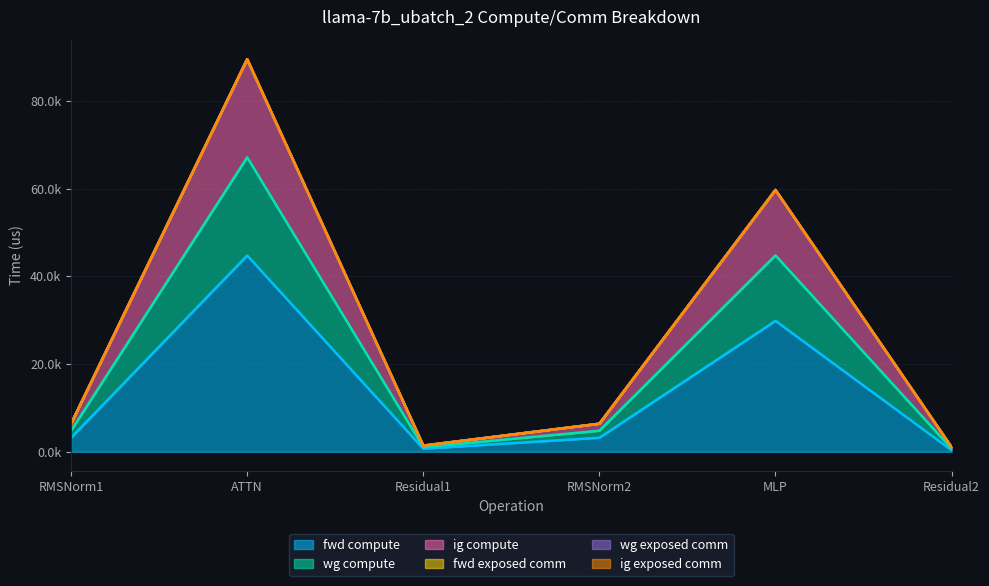

Count the number of categories in the chart.

6